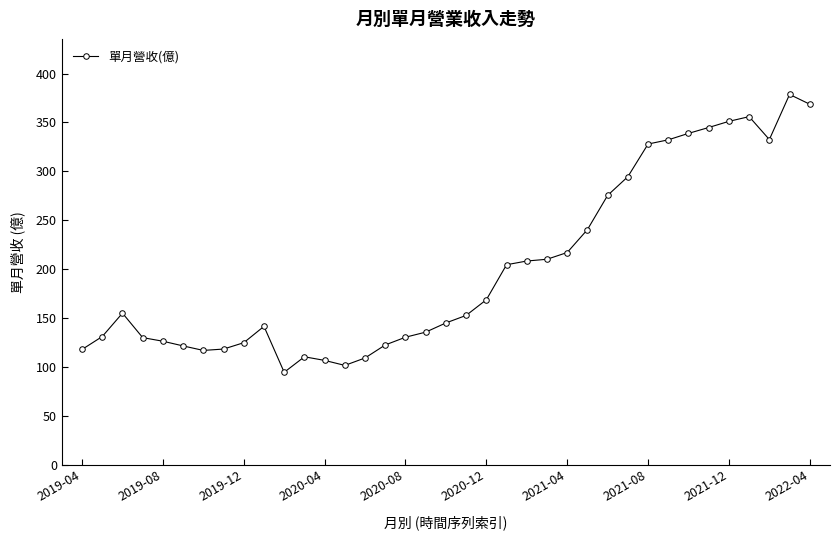

How many lines are shown in the chart?

1